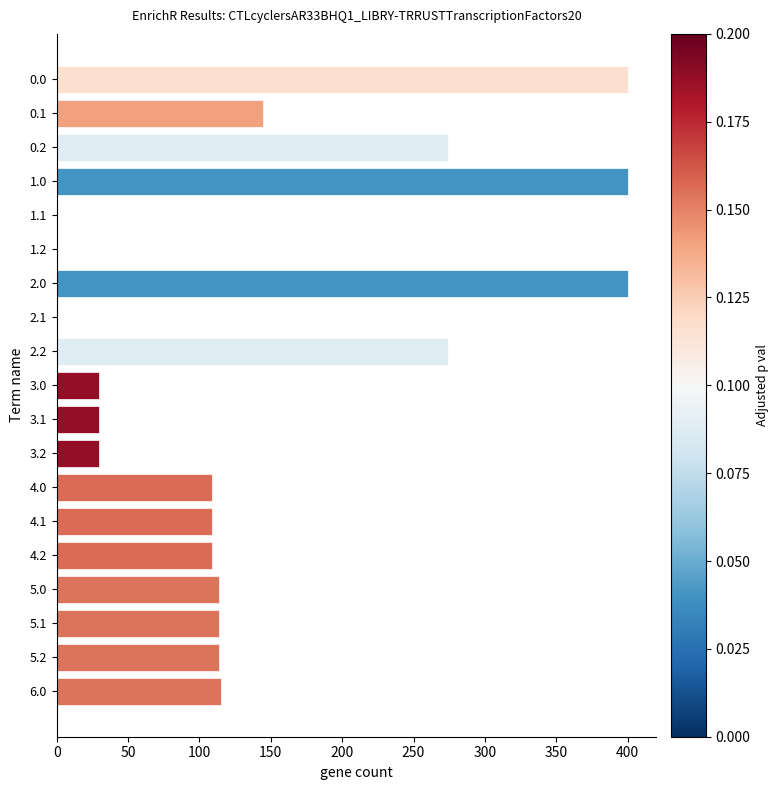

Which has a higher value, 3.1 or 1.0?

1.0